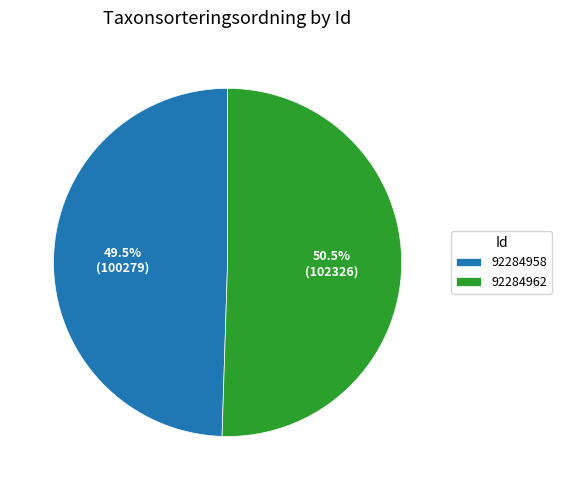

Rank the categories by value from lowest to highest.

92284958, 92284962